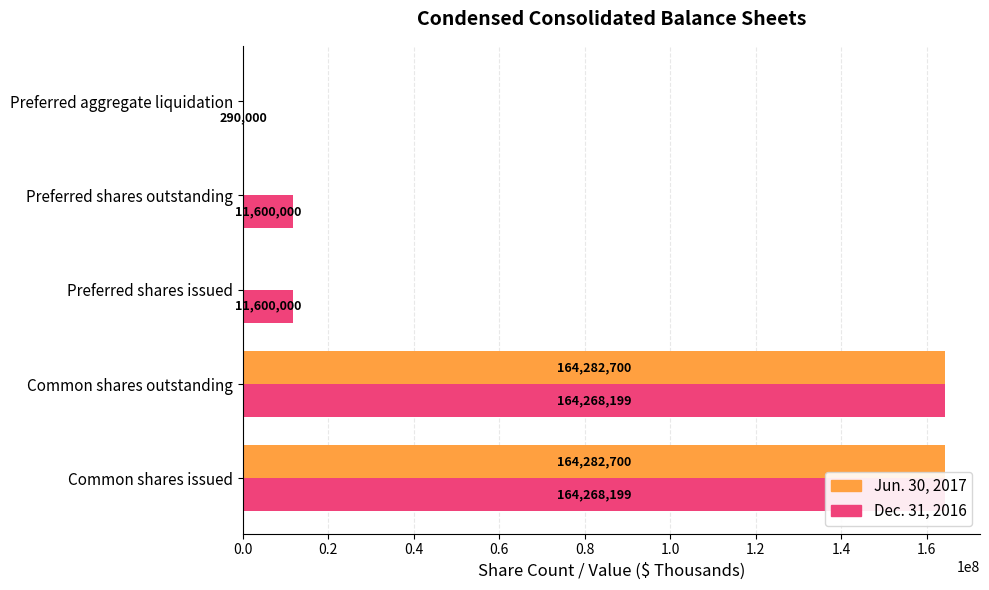

What is the difference between the maximum and minimum values in the Dec. 31, 2016 series?

163978199